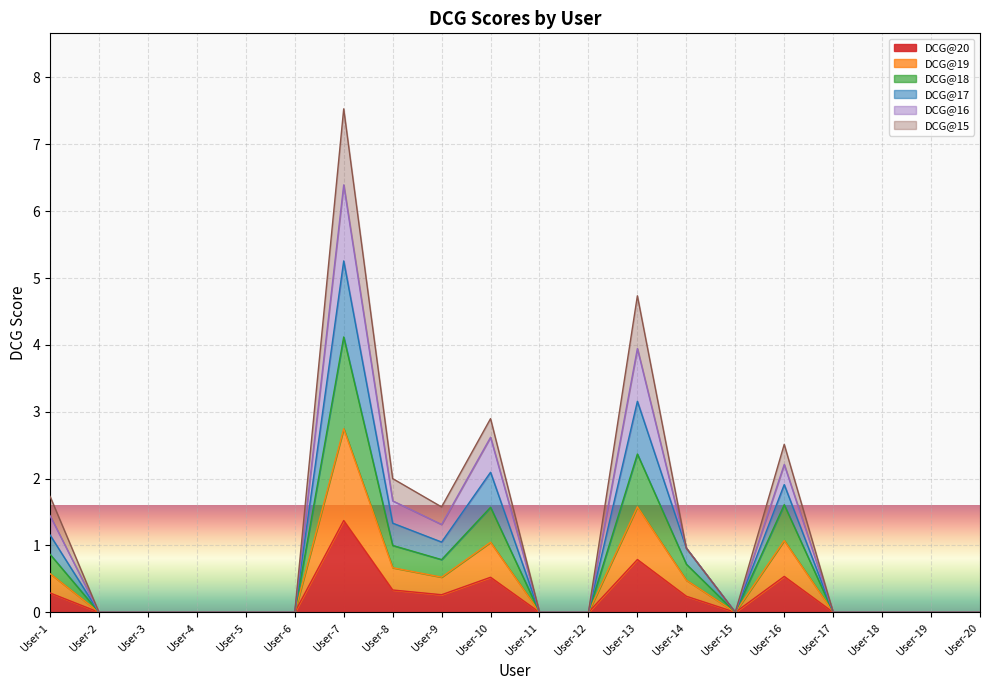

Does the chart display data point markers on the line(s)?

No